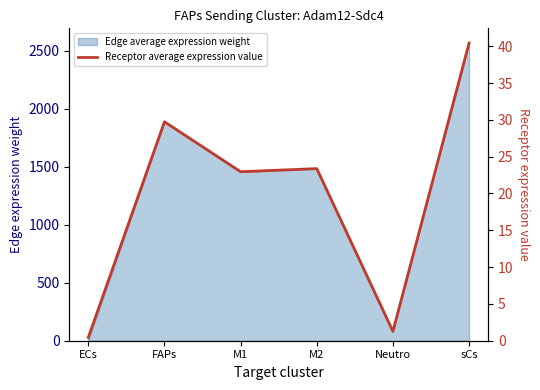

Reading left to right, what are all the values shown in this chart?

ECs=0.5	FAPs=29.7	M1=23.0	M2=23.4	Neutro=1.3	sCs=40.4